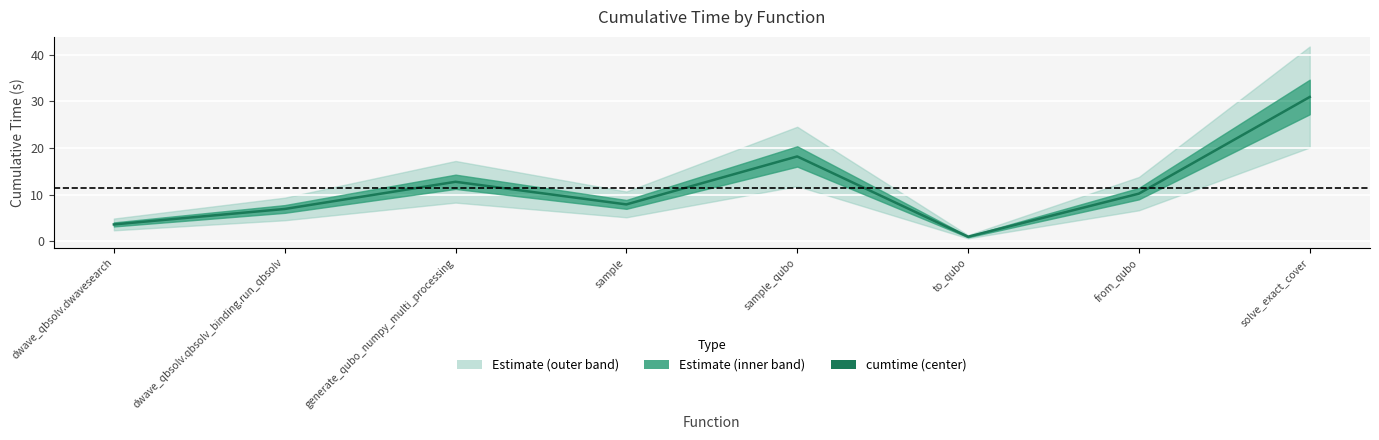

List the labels in order of value, smallest first.

to_qubo, dwave_qbsolv.dwavesearch, dwave_qbsolv.qbsolv_binding.run_qbsolv, sample, from_qubo, generate_qubo_numpy_multi_processing, sample_qubo, solve_exact_cover